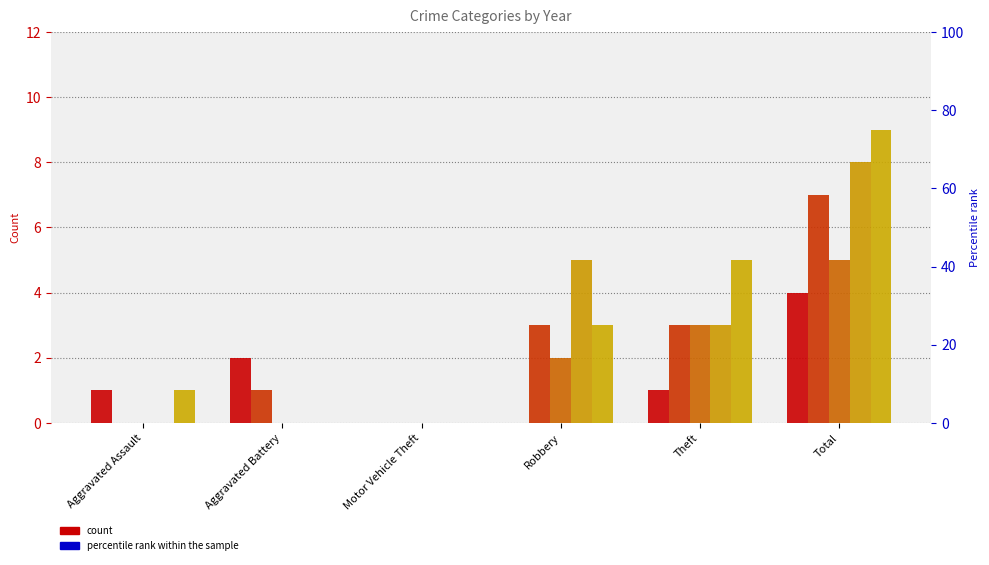

What is the label of the 4th bar from the right?

Motor Vehicle Theft